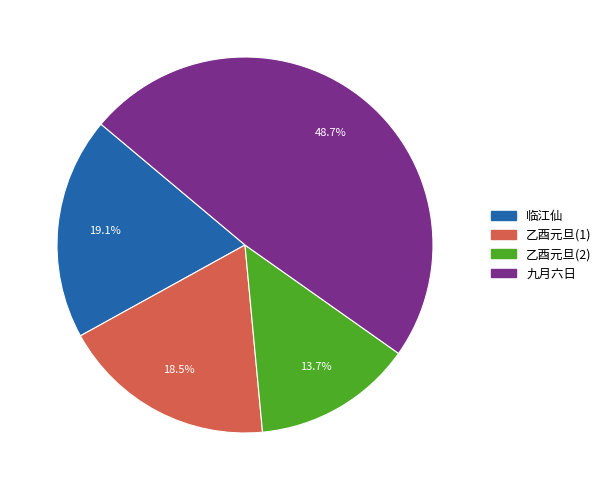

Is the sum of 临江仙 and 乙酉元旦(2) greater than half?

No